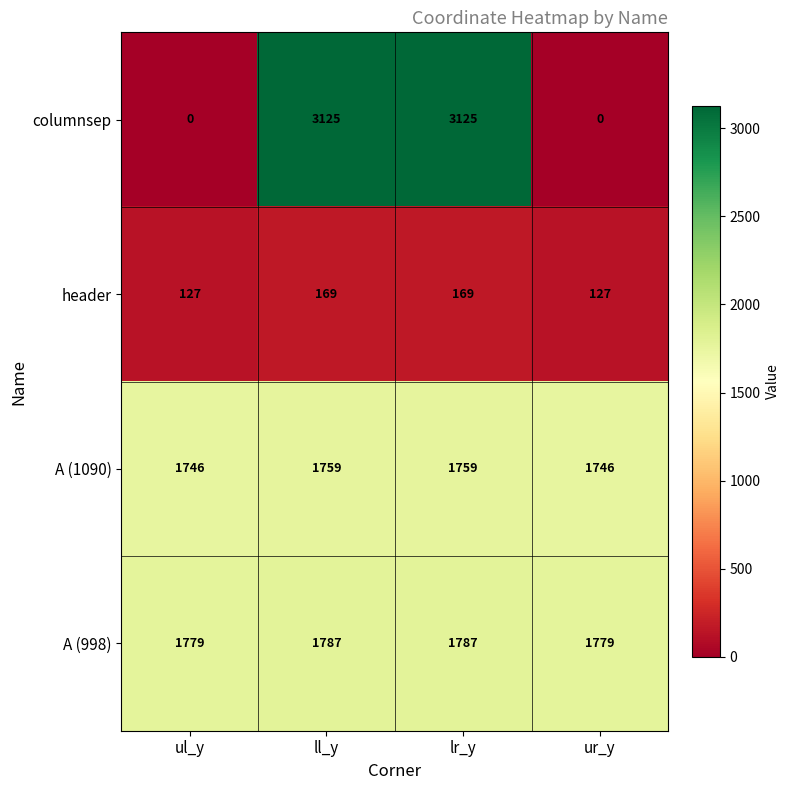

What is the highest value of the header series?

169